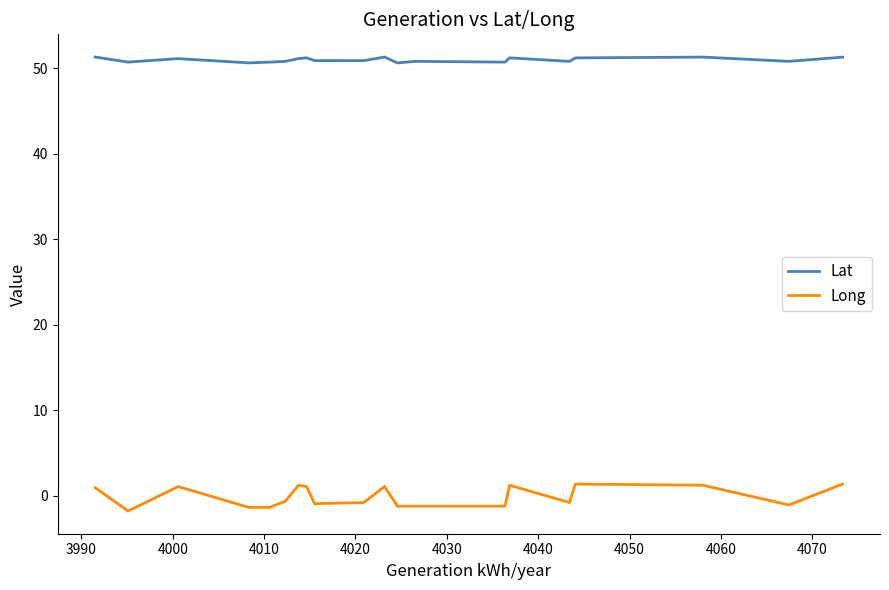

Rank the series by their maximum value, from highest to lowest.

Lat, Long